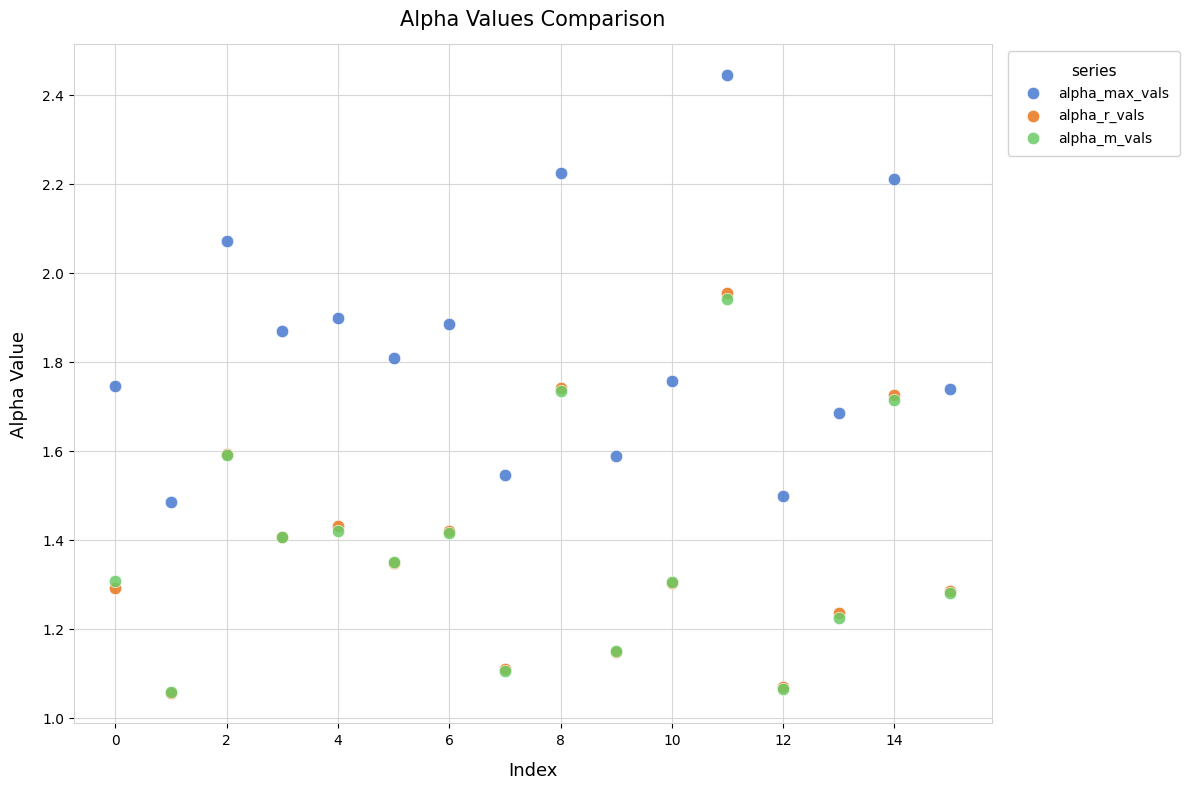

What are all the series names shown in the legend?

alpha_max_vals, alpha_r_vals, alpha_m_vals